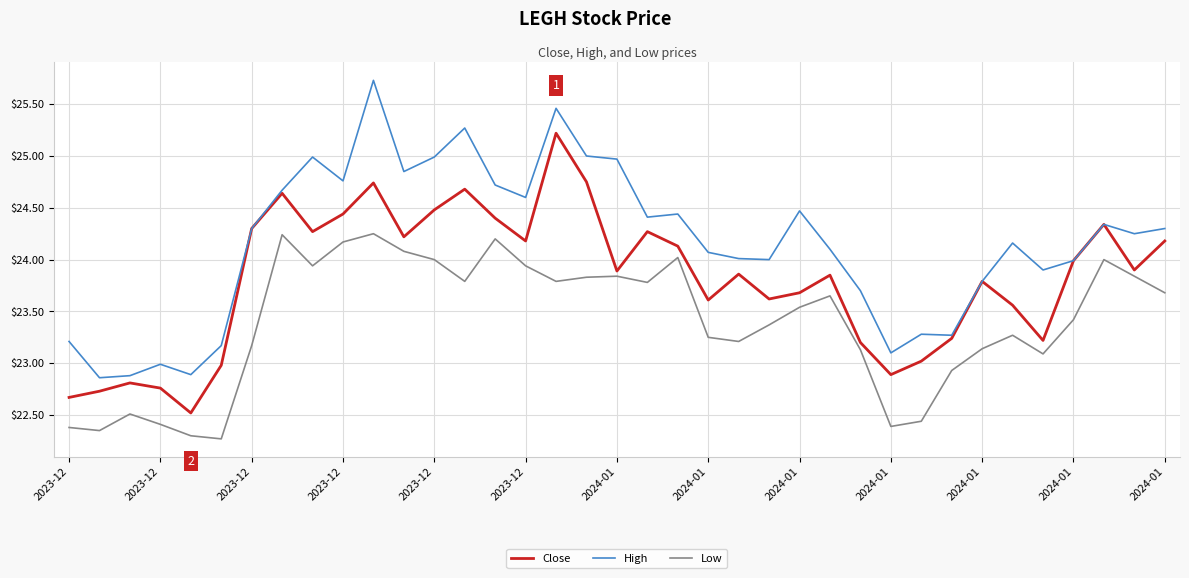

Which series has the largest range (max minus min)?

High